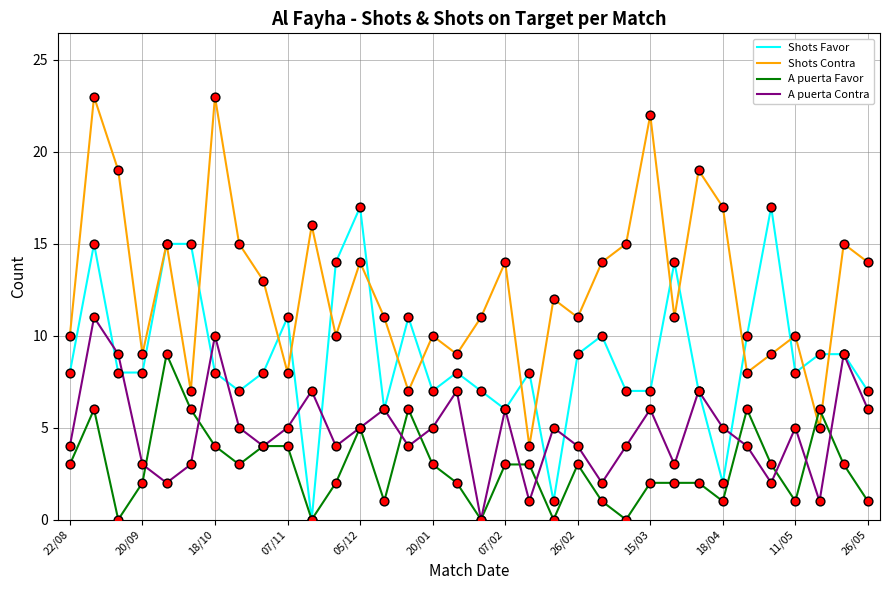

Which series has the largest total across all categories?

Shots Contra